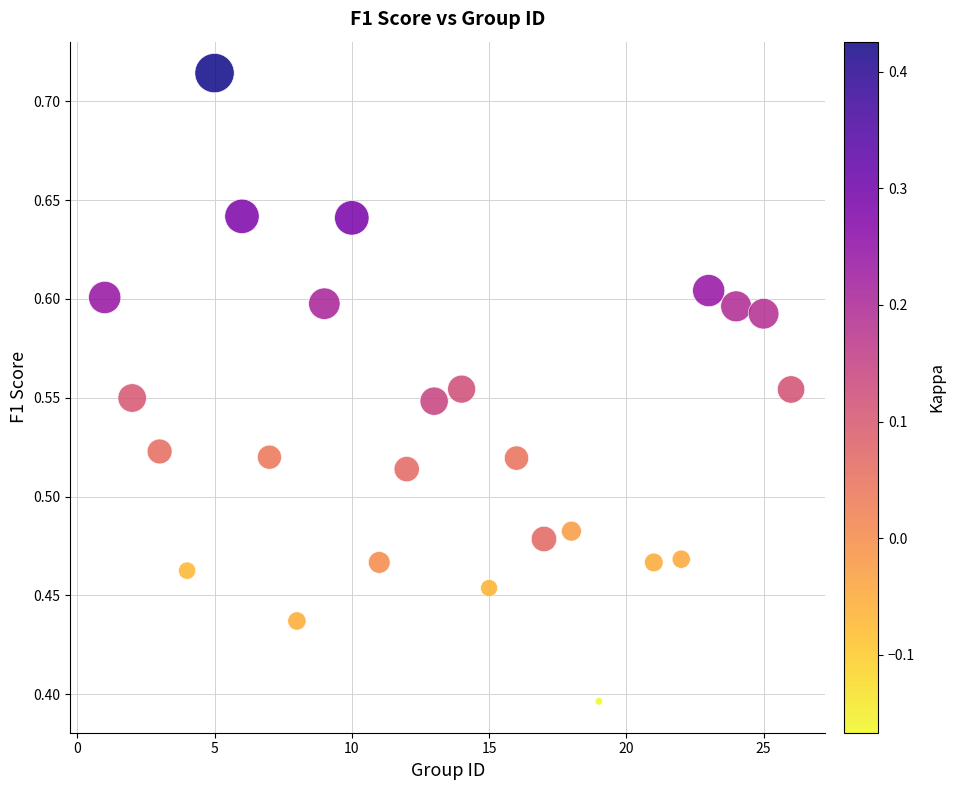

What is the range of X values (max minus min)?

25.0